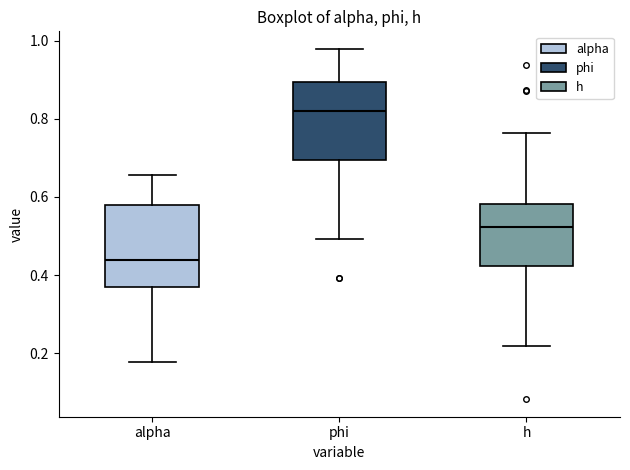

Reading left to right, read every box against the y-axis: the position of its median line, the range the box covers, and the ends of its whiskers. The values are not printed on the chart, so give them approximately, as read against the axis.

alpha: median 0.44, box 0.36 to 0.58, whiskers 0.18 to 0.66
phi: median 0.82, box 0.70 to 0.90, whiskers 0.50 to 0.98
h: median 0.52, box 0.42 to 0.58, whiskers 0.22 to 0.76